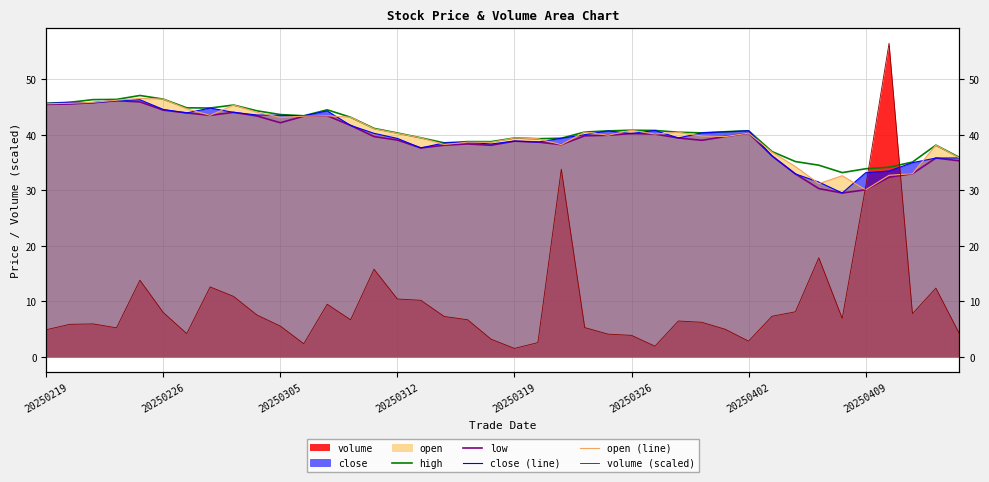

Between 20250226 and 8, which series saw the biggest shift?

volume (scaled)